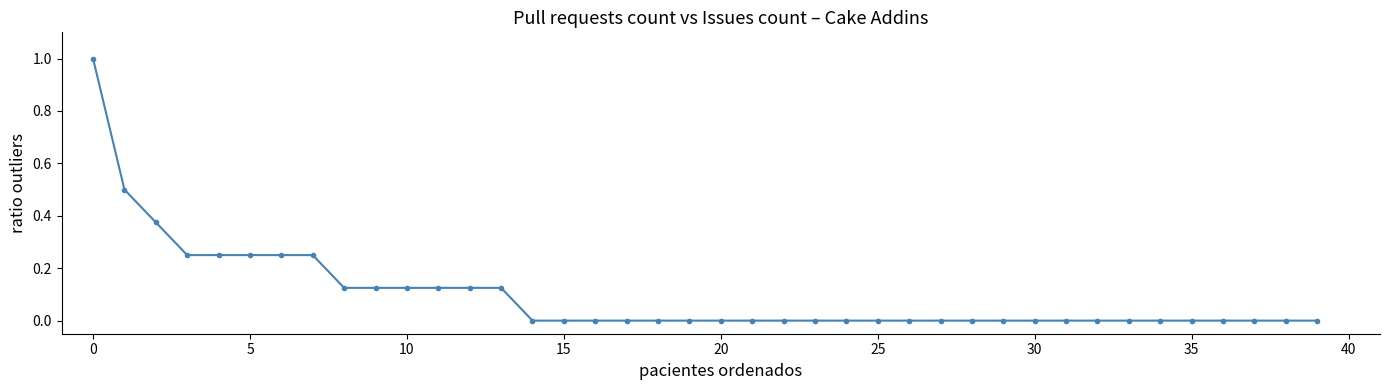

What is the difference between the maximum and minimum values?

1.0